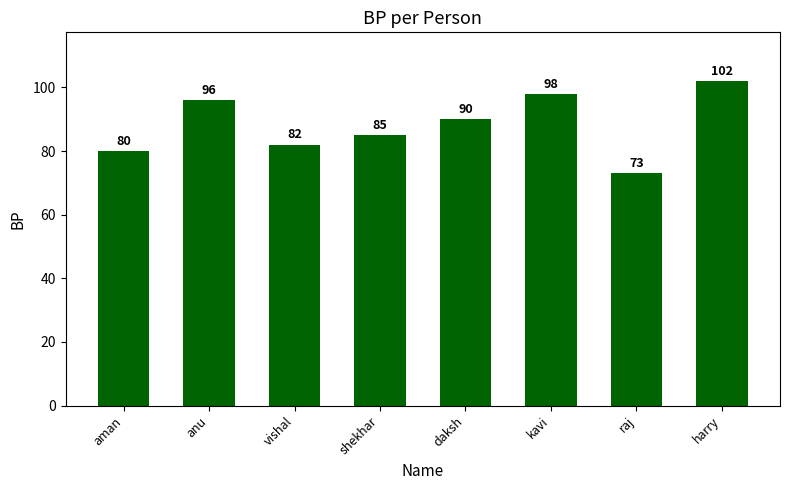

What is the value of the 6th bar from the left?

98